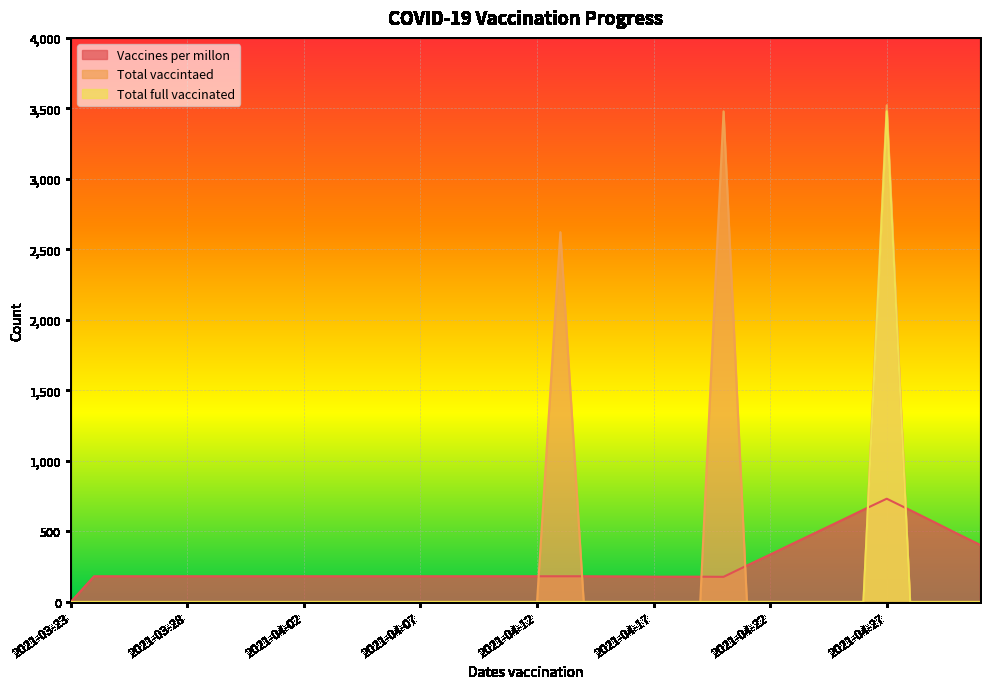

What is the label of the 15th point from the left?

2021-04-06